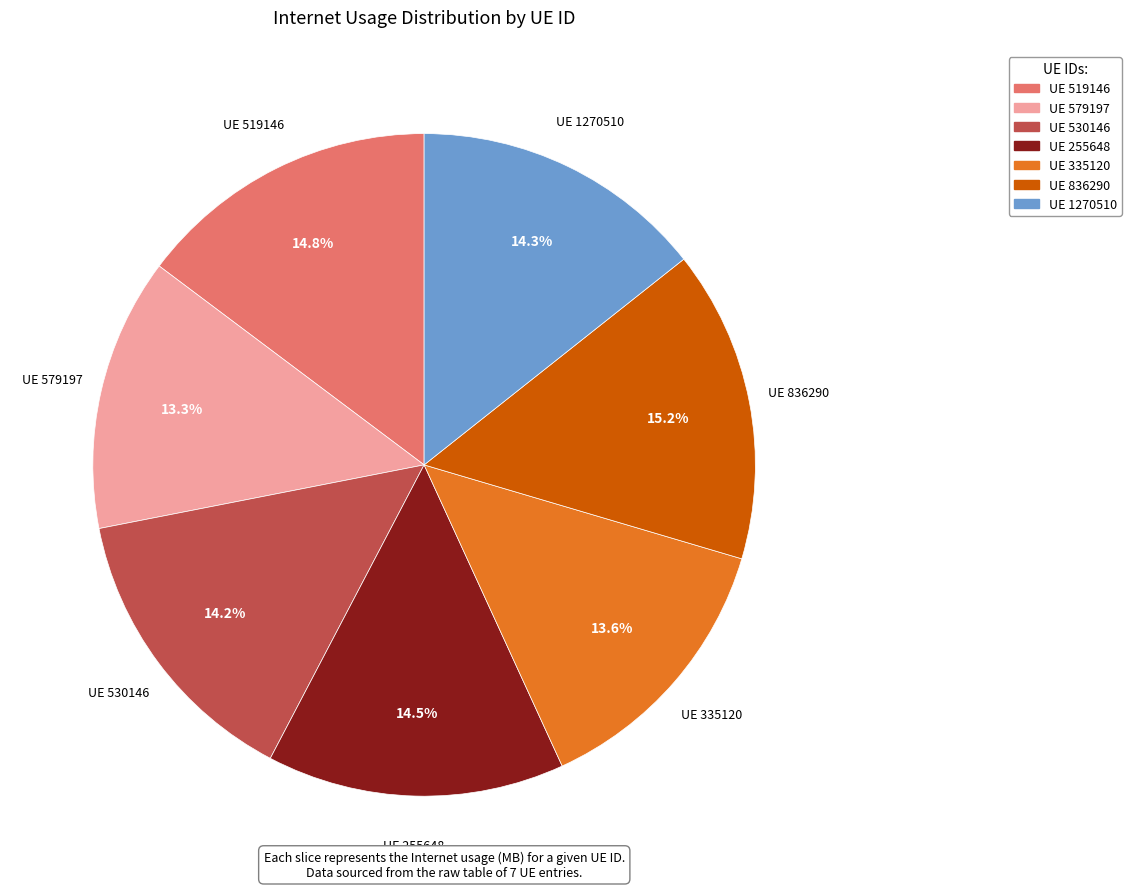

How many segments does this pie chart have?

7